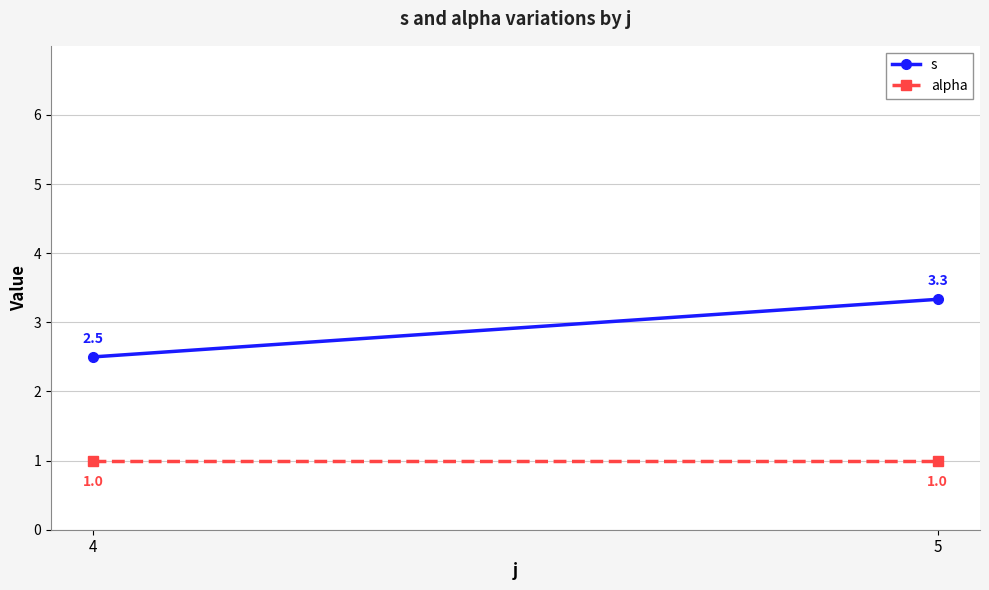

What are all the series names shown in the legend?

s, alpha